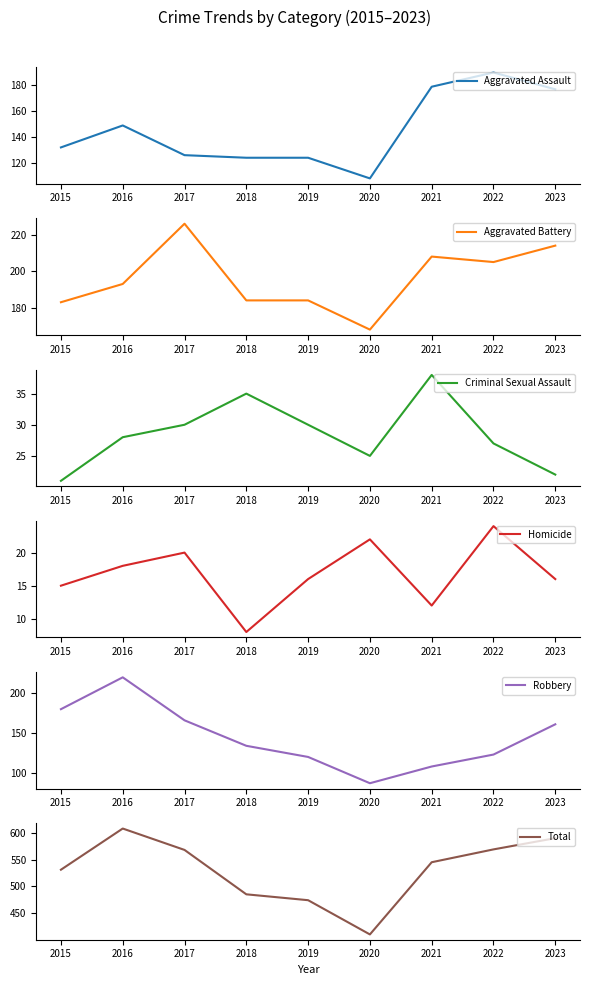

What is the value of the Homicide point at the 8th from the left?

24